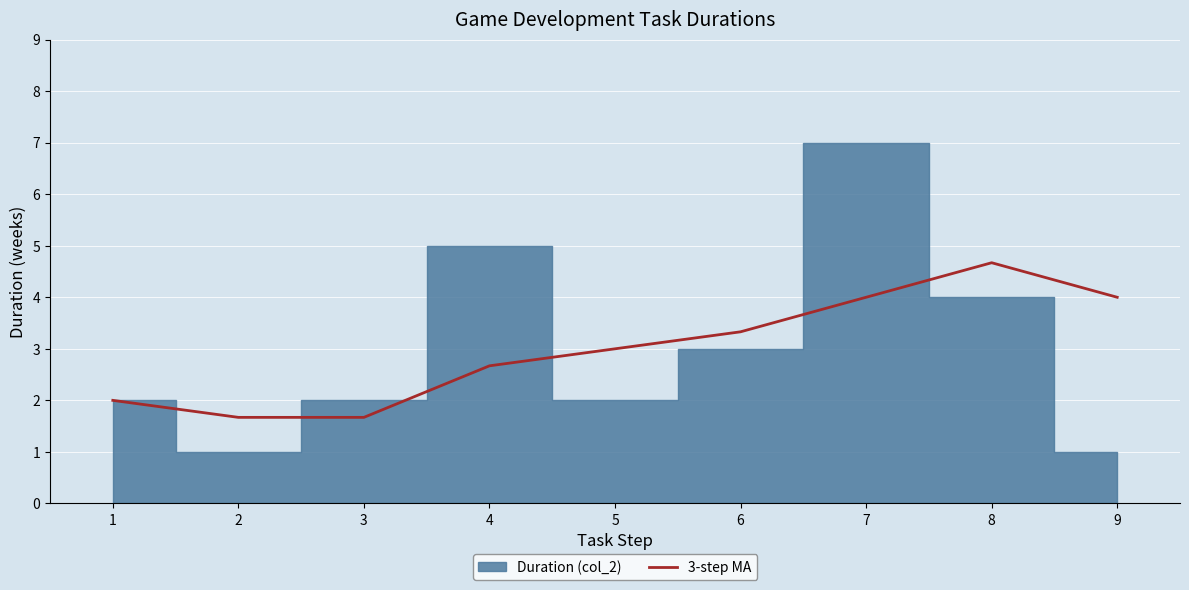

Which has a higher value, 2 or 9?

9